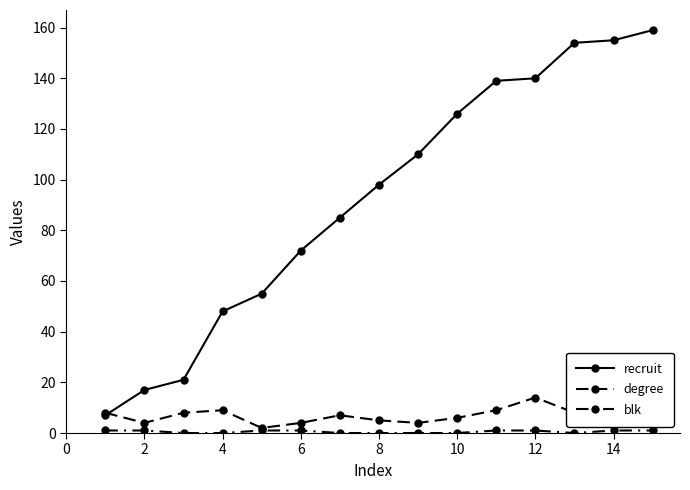

How many lines are shown in the chart?

3